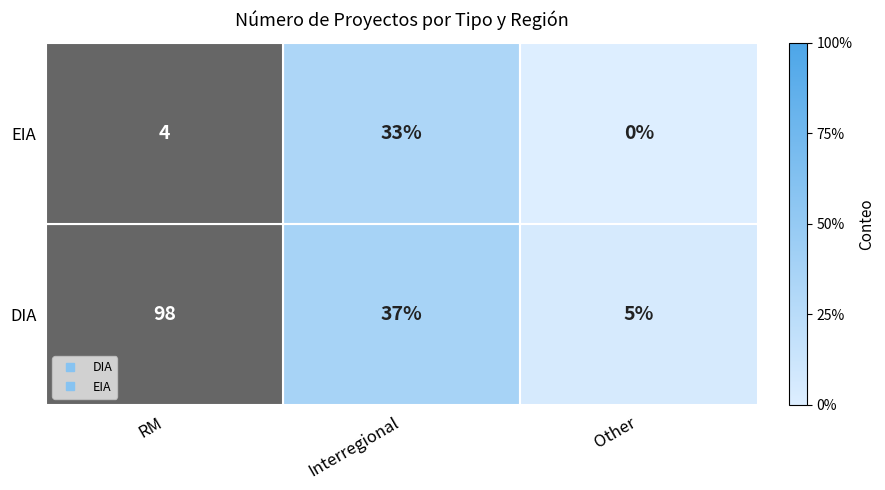

What is the sum of the DIA values at Interregional and RM?

135